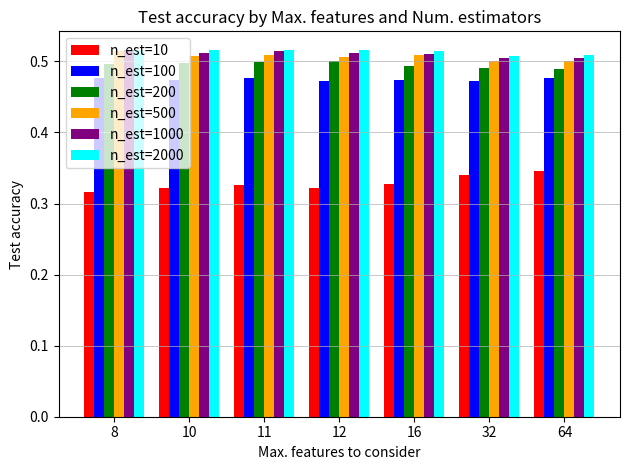

What is the sum of all n_est=1000 values?

3.6